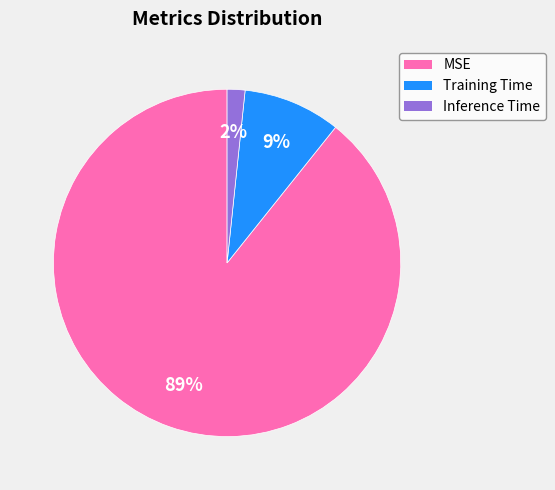

To the nearest percent, what is the combined percentage of Training Time and Inference Time?

11%